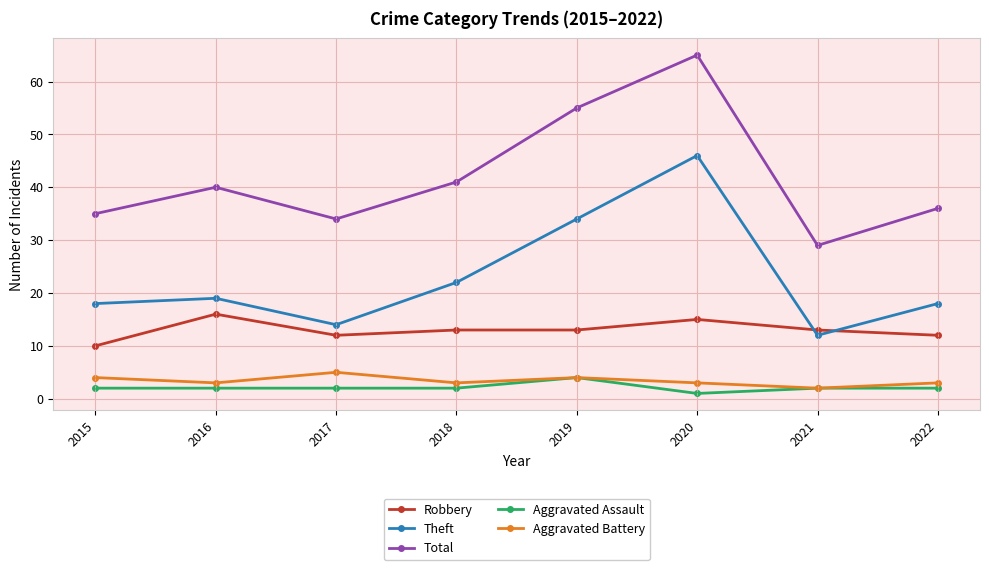

What is the sum of the Aggravated Battery values at 2016 and 2015?

7